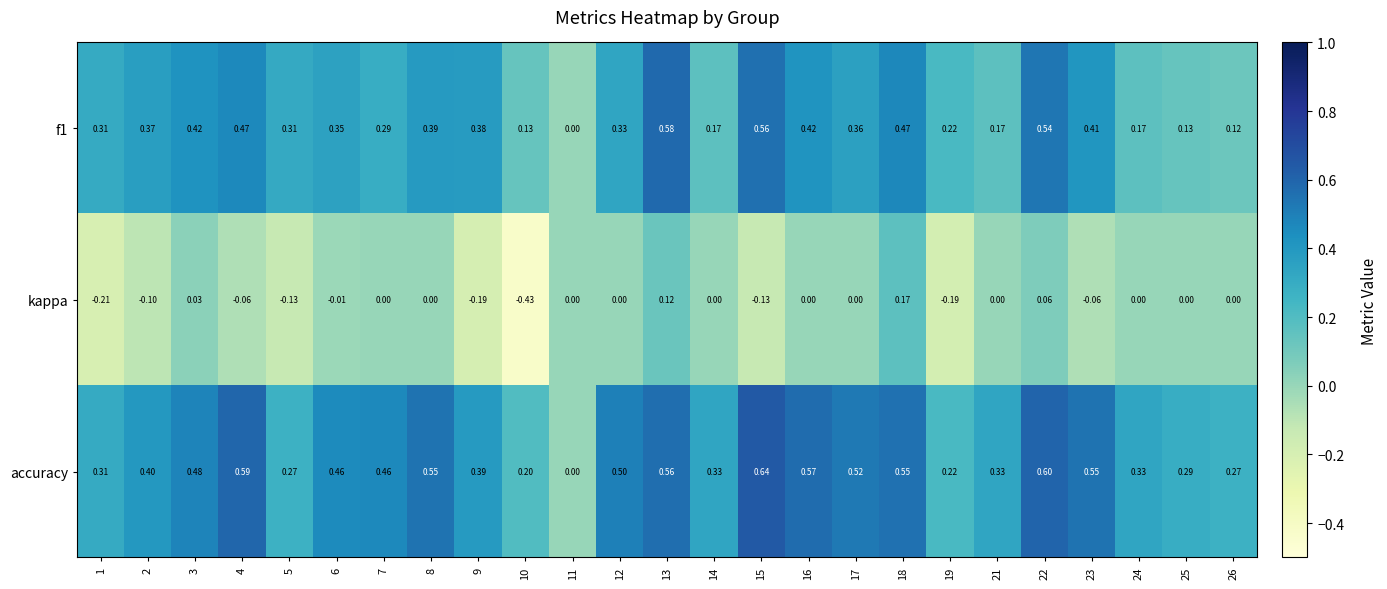

Which series has the largest range (max minus min)?

accuracy